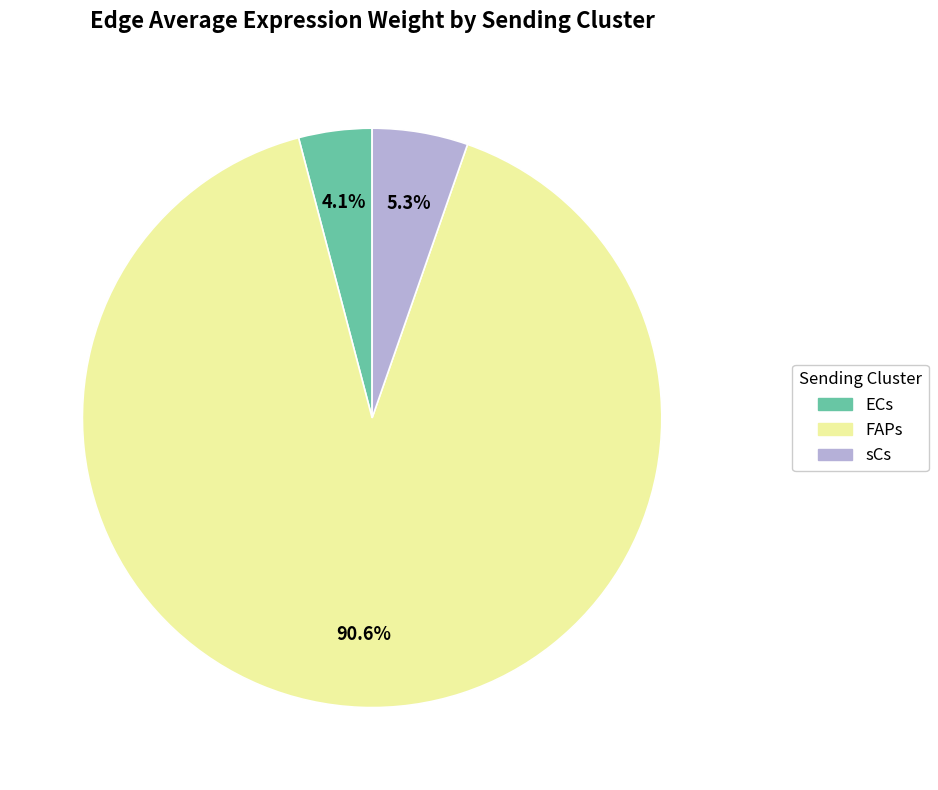

Between FAPs and ECs, which is larger?

FAPs